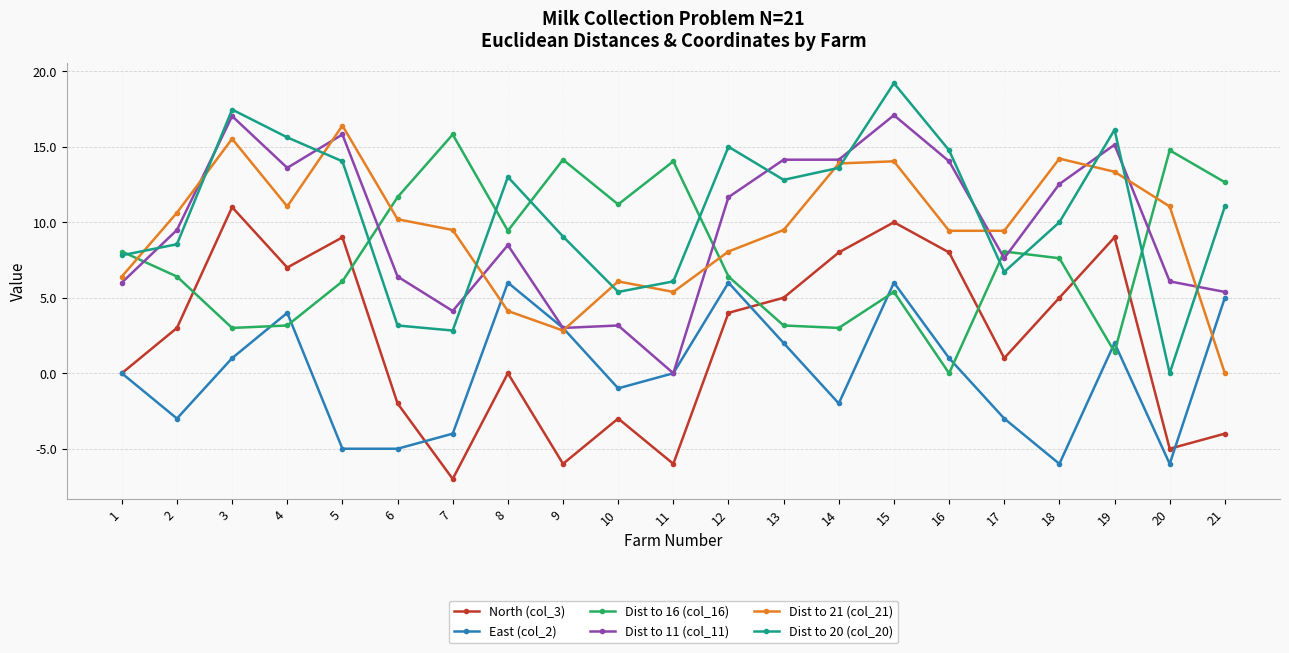

True or false: North (col_3) and Dist to 21 (col_21) intersect in this chart.

False